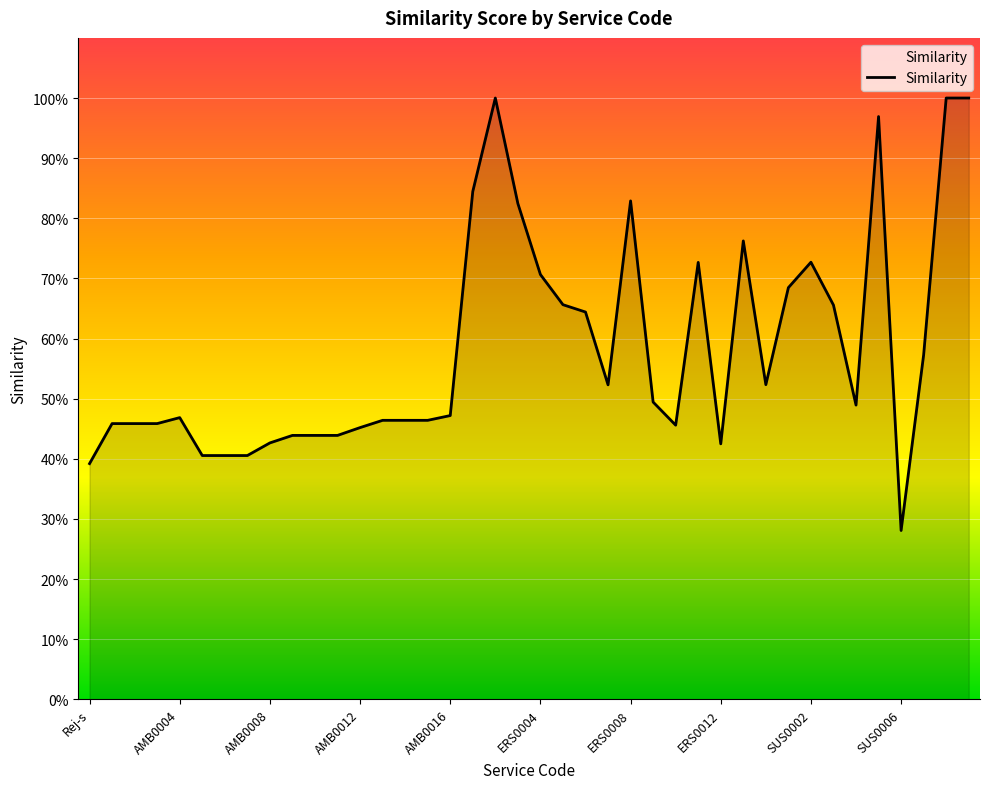

Does the chart display data point markers on the line(s)?

No